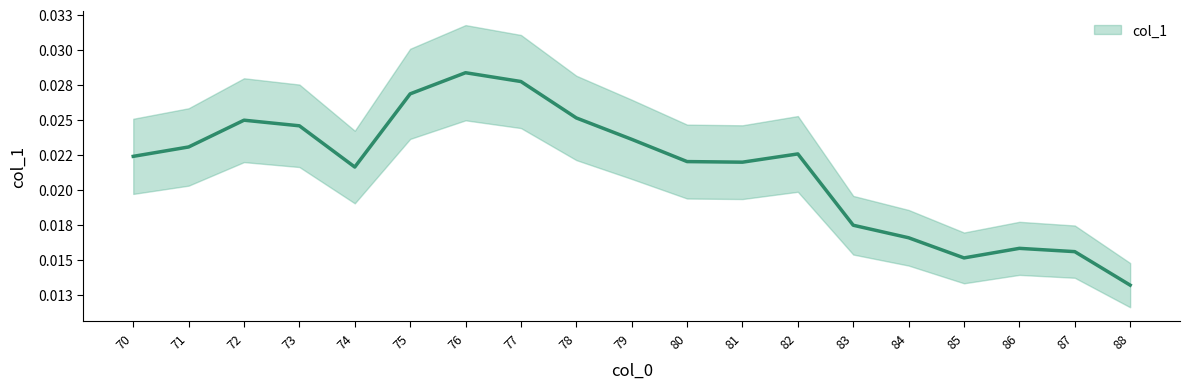

Does the chart have visible grid lines?

No